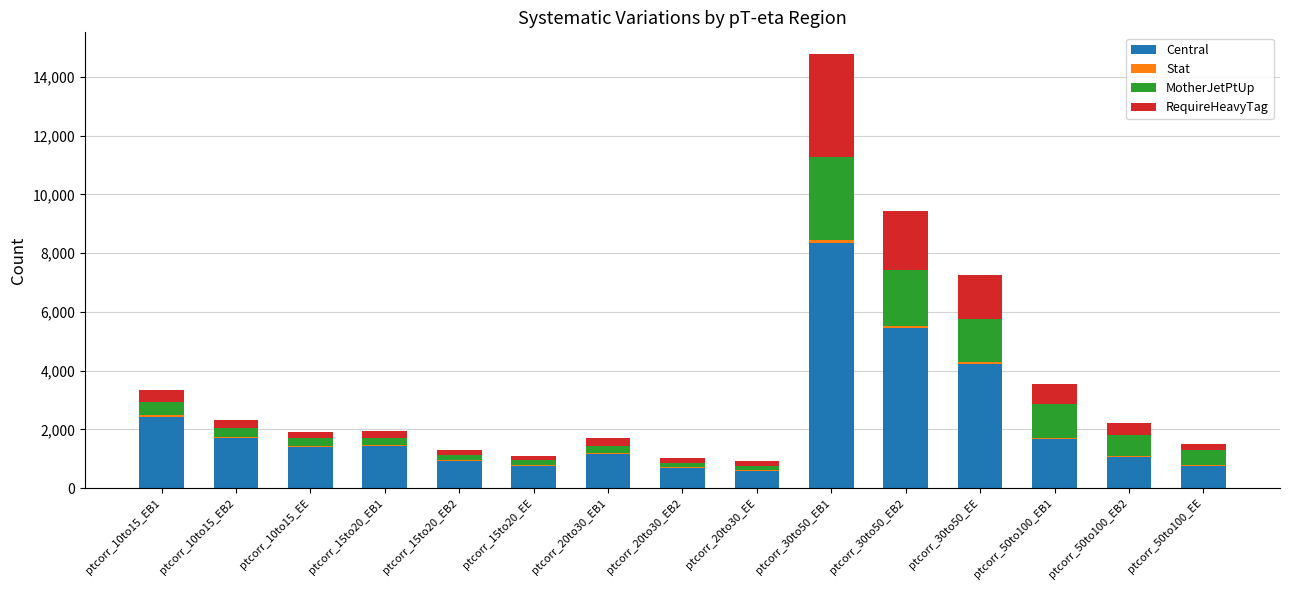

At which label is Central closest to 4468?

ptcorr_30to50_EE